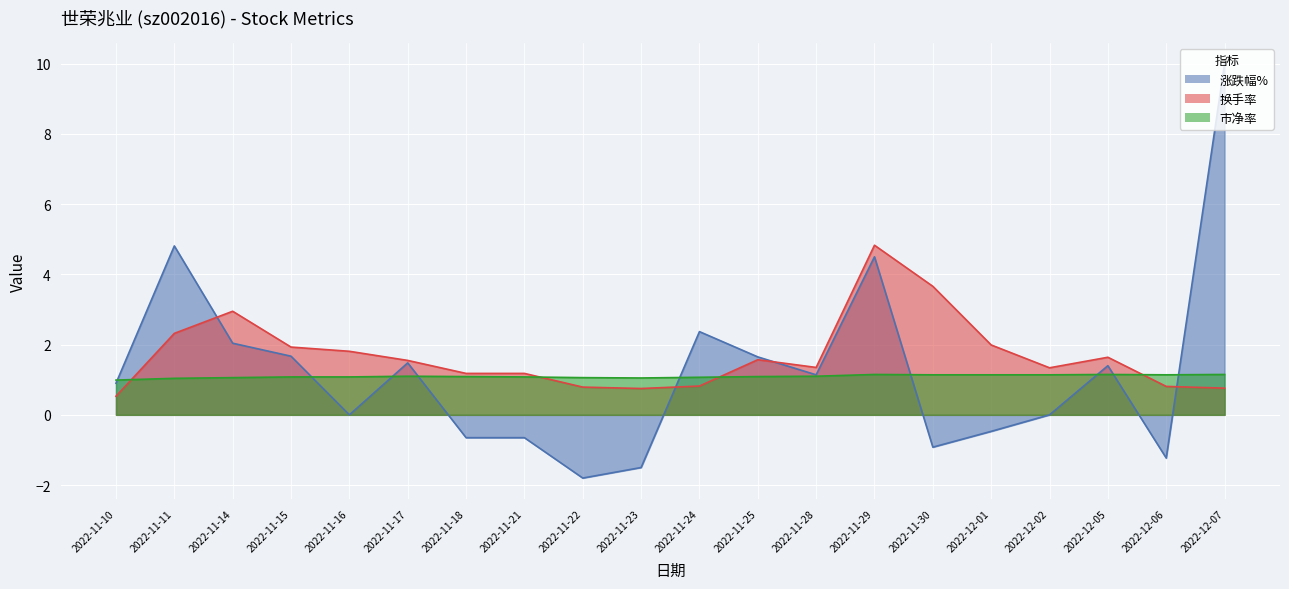

Between 2022-11-16 and 2022-11-22, which is larger?

2022-11-16